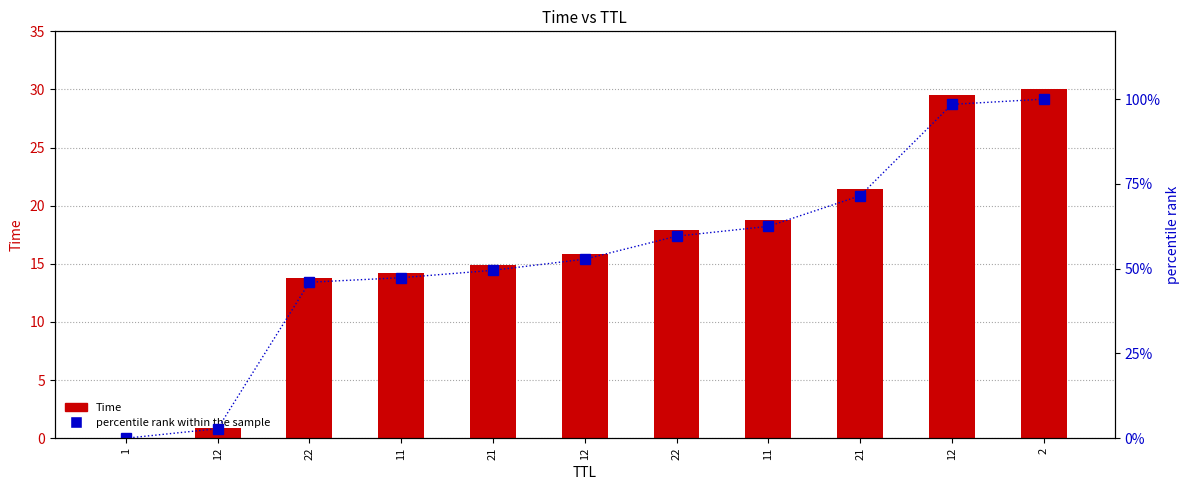

What value does the Time series have at 11?

14.2